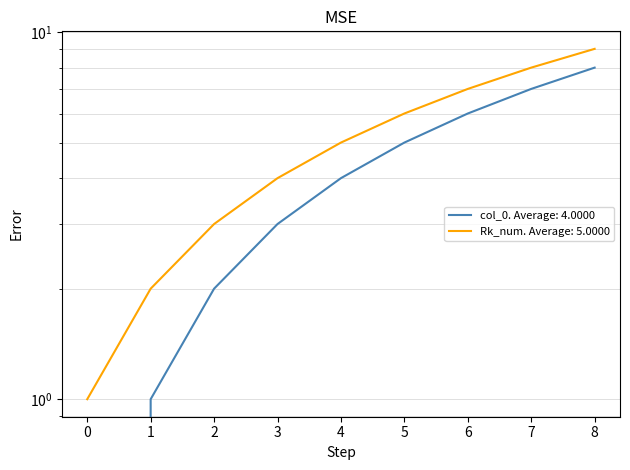

List the series in order of their overall mean, lowest first.

col_0, Rk